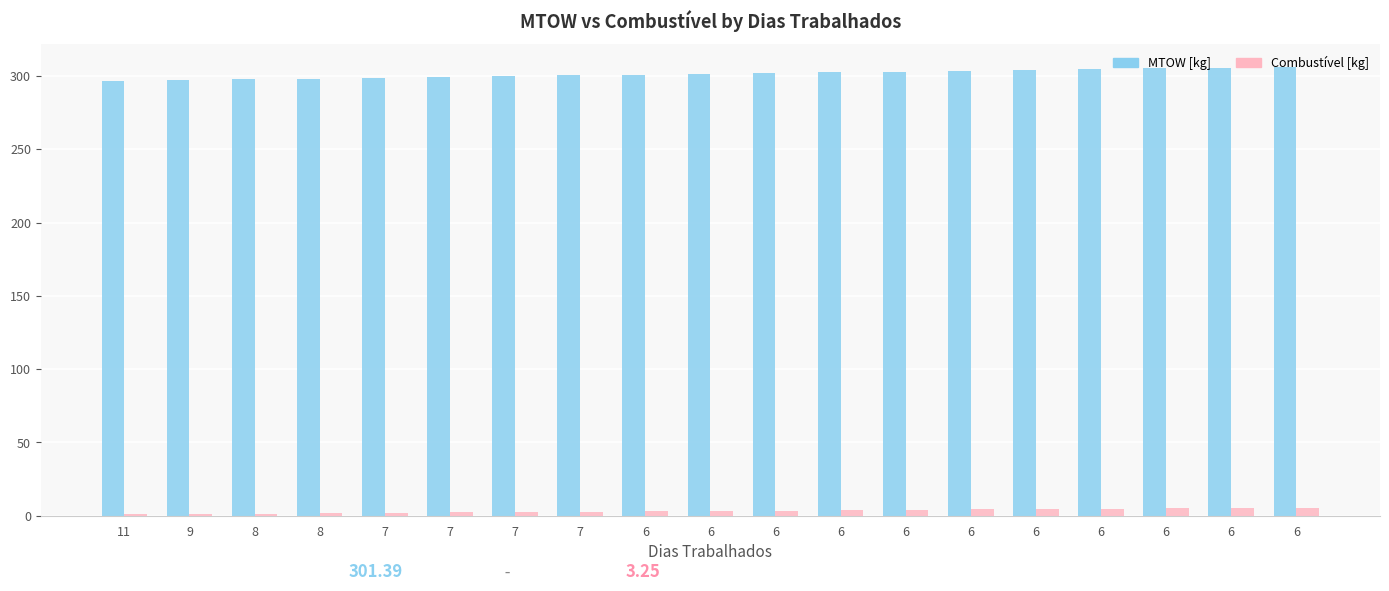

Does the chart contain stacked bars?

No